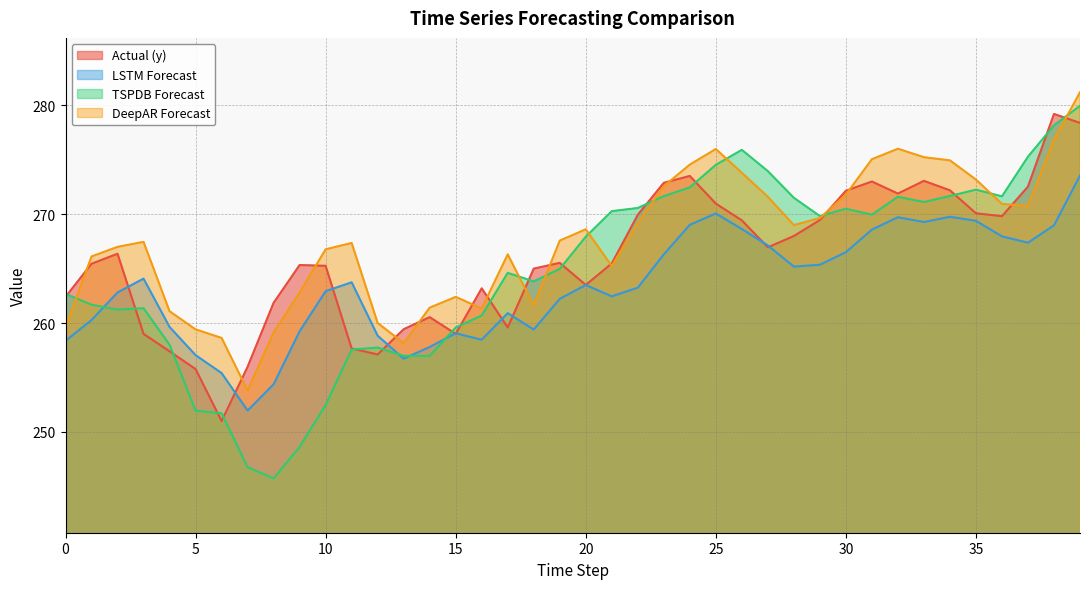

How many lines are shown in the chart?

4